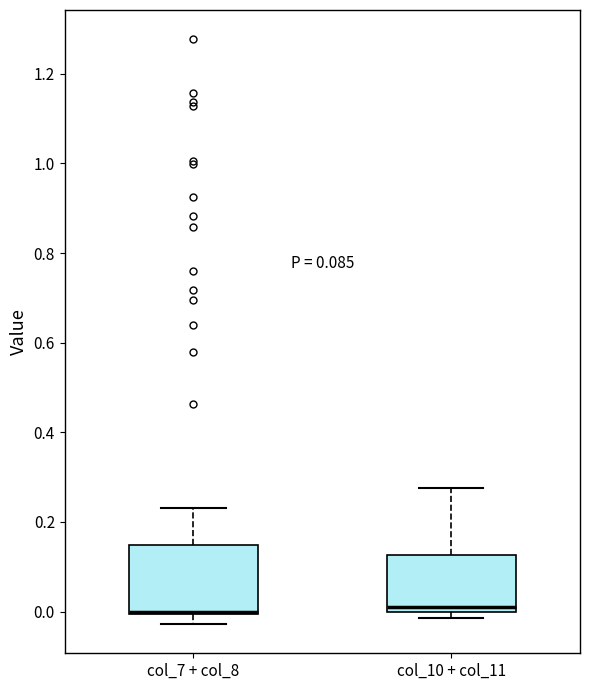

Reading left to right, read every box against the y-axis: the position of its median line, the range the box covers, and the ends of its whiskers. The values are not printed on the chart, so give them approximately, as read against the axis.

col_7 + col_8: median 0.00 (drawn on the box's lower edge), box 0.00 to 0.14, whiskers -0.02 to 0.24
col_10 + col_11: median 0.00 (just above the box's lower edge), box 0.00 to 0.12, whiskers -0.02 to 0.28